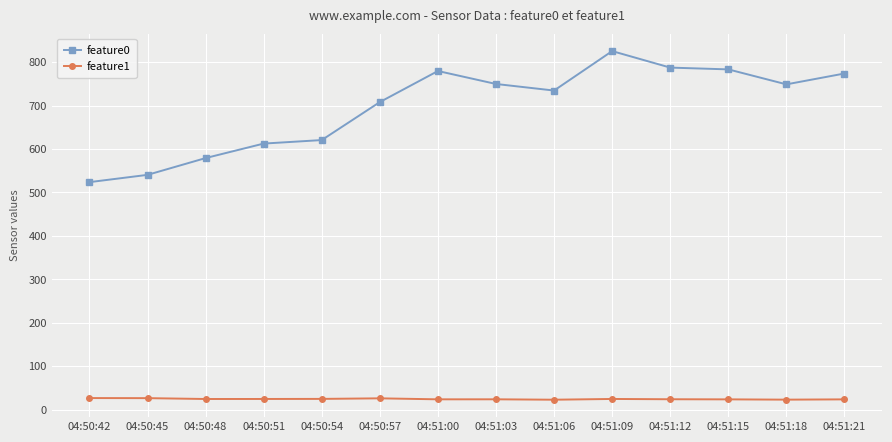

Rank the series at 04:50:45 from lowest to highest value.

feature1, feature0